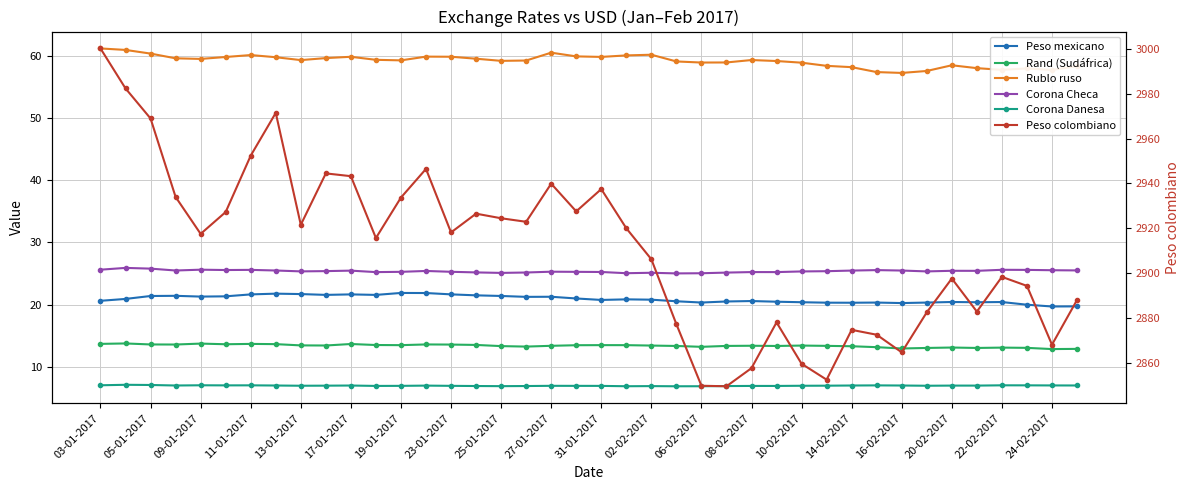

List the series in order of their peak value, highest first.

Peso colombiano, Rublo ruso, Corona Checa, Peso mexicano, Rand (Sudáfrica), Corona Danesa